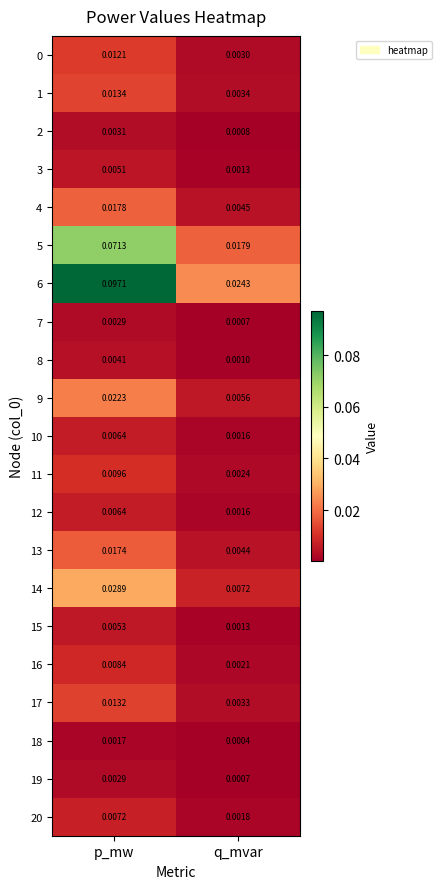

Which category has the lowest value across all series?

q_mvar